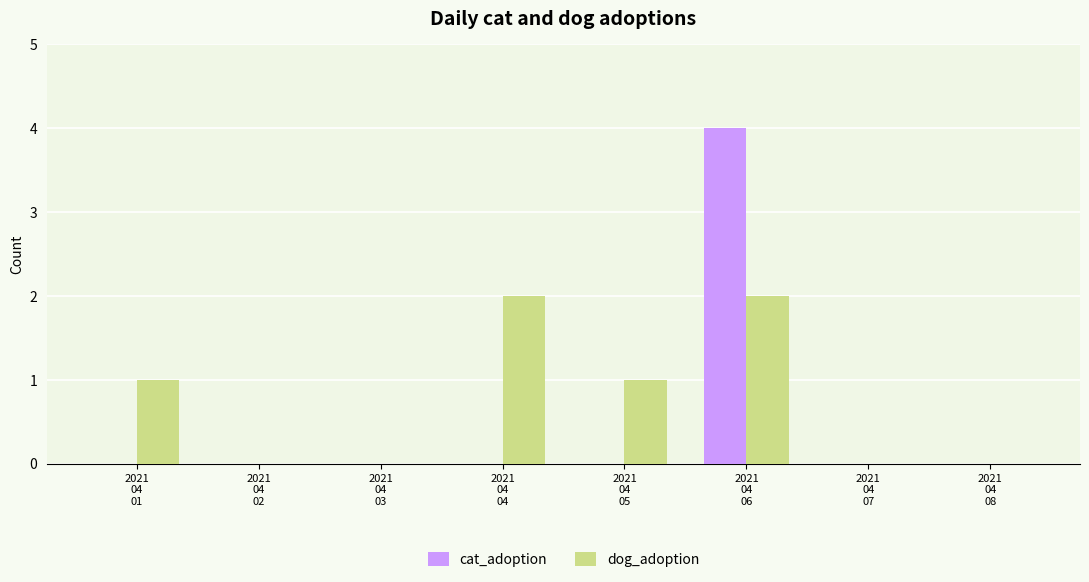

Which series has the largest total across all categories?

dog_adoption